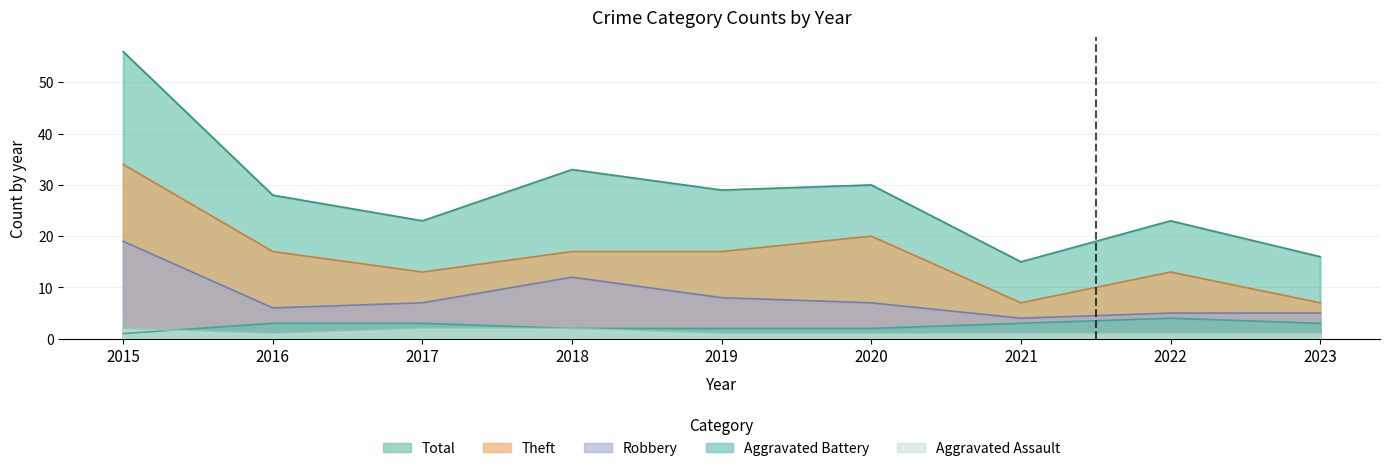

Reading left to right, what are all the values shown in this chart?

Aggravated Assault: 2015=2	2016=1	2017=2	2018=2	2019=1	2020=1	2021=1	2022=1	2023=1
Aggravated Battery: 2015=1	2016=3	2017=3	2018=2	2019=2	2020=2	2021=3	2022=4	2023=3
Robbery: 2015=19	2016=6	2017=7	2018=12	2019=8	2020=7	2021=4	2022=5	2023=5
Theft: 2015=34	2016=17	2017=13	2018=17	2019=17	2020=20	2021=7	2022=13	2023=7
Total: 2015=56	2016=28	2017=23	2018=33	2019=29	2020=30	2021=15	2022=23	2023=16